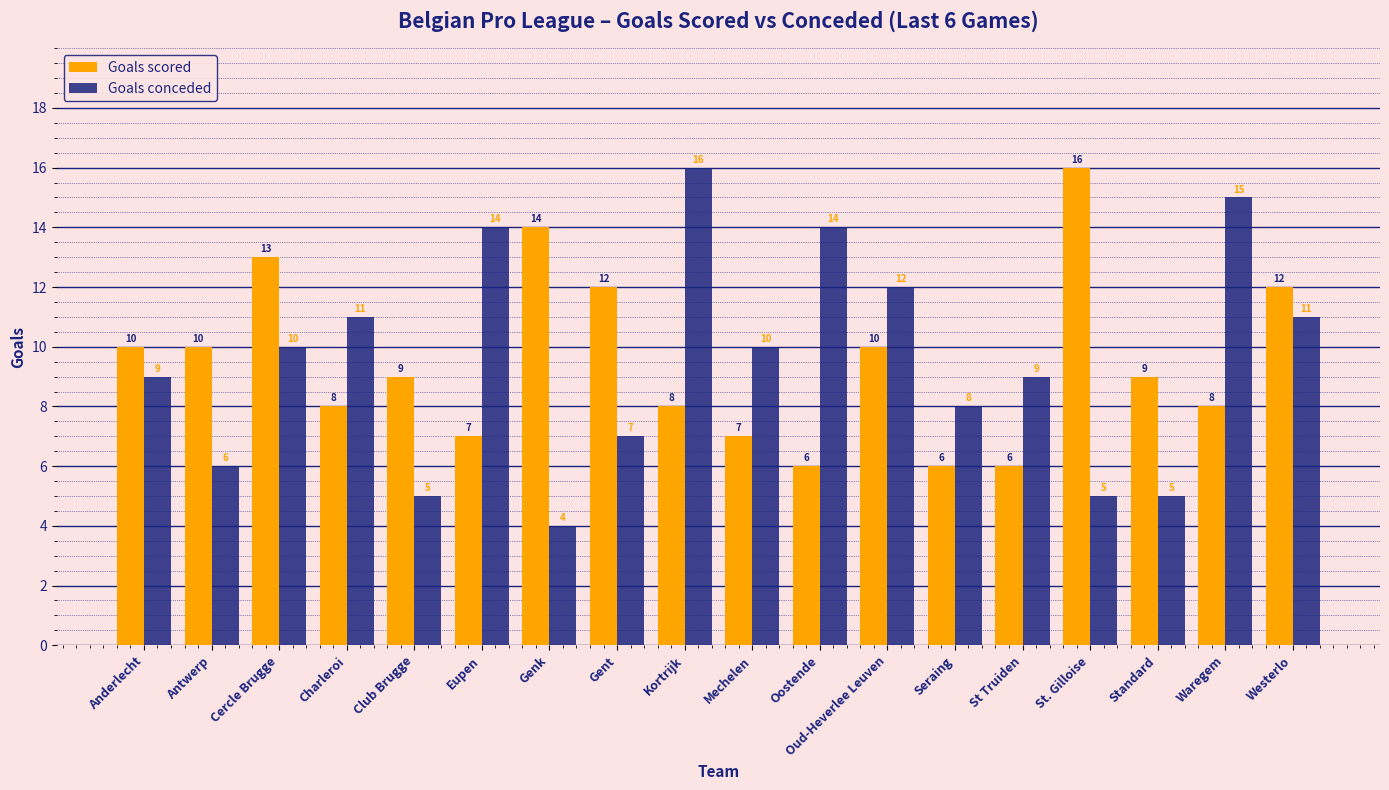

At which category does the chart reach its minimum across all series?

Genk